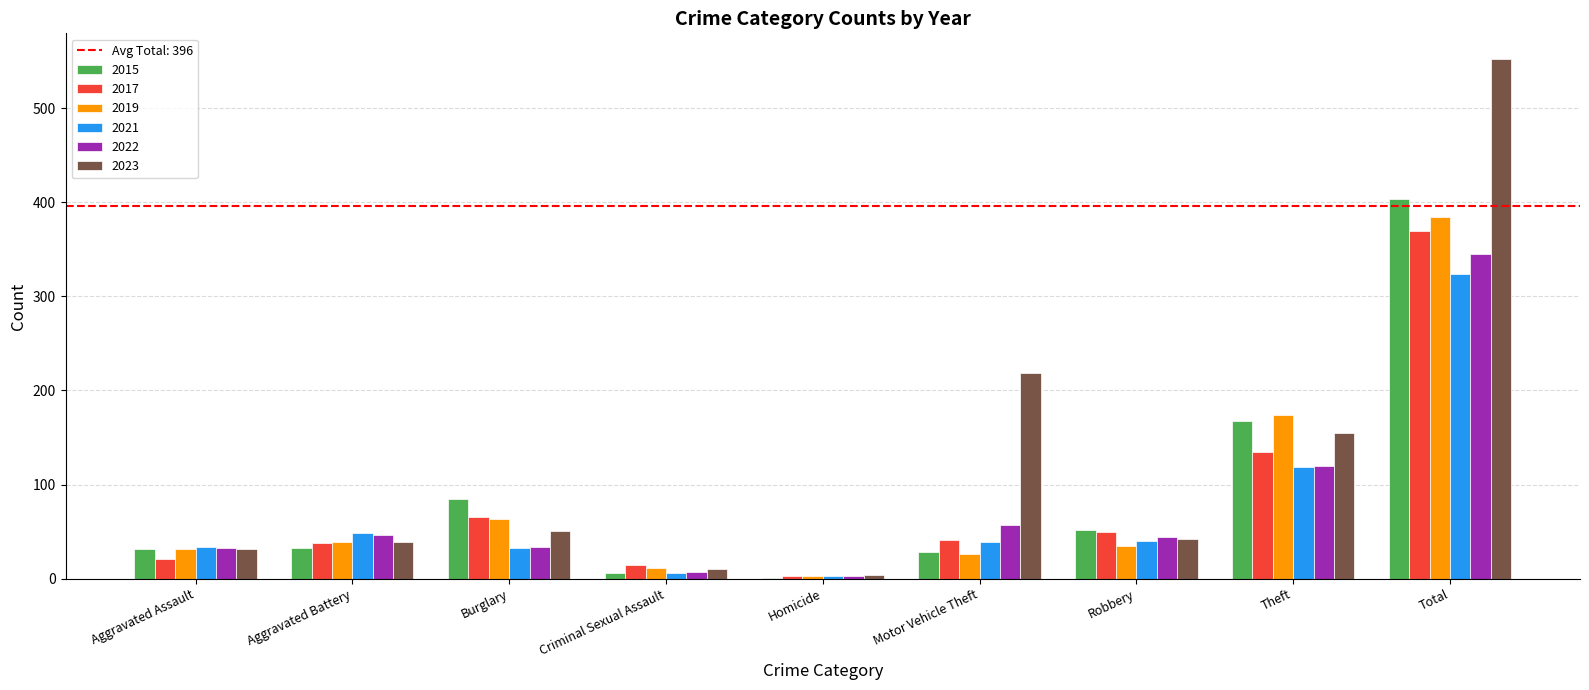

Which series has the largest range (max minus min)?

2023